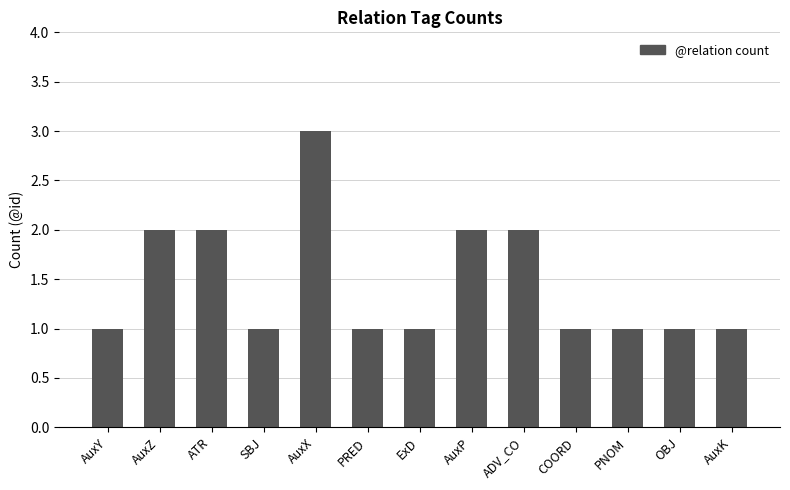

Approximately how many times larger is the value at ExD compared to AuxZ?

0.5